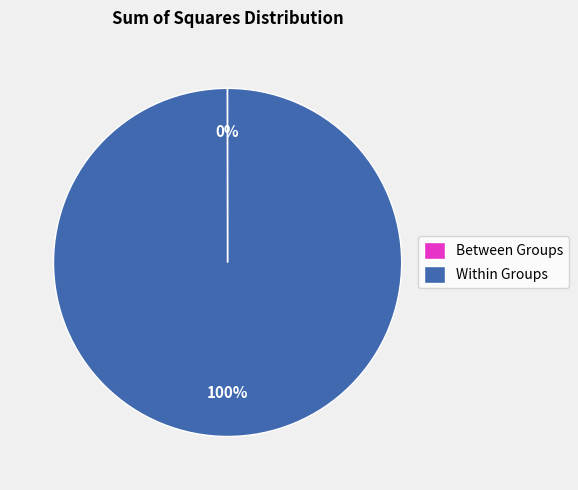

Which category accounts for the majority?

Within Groups